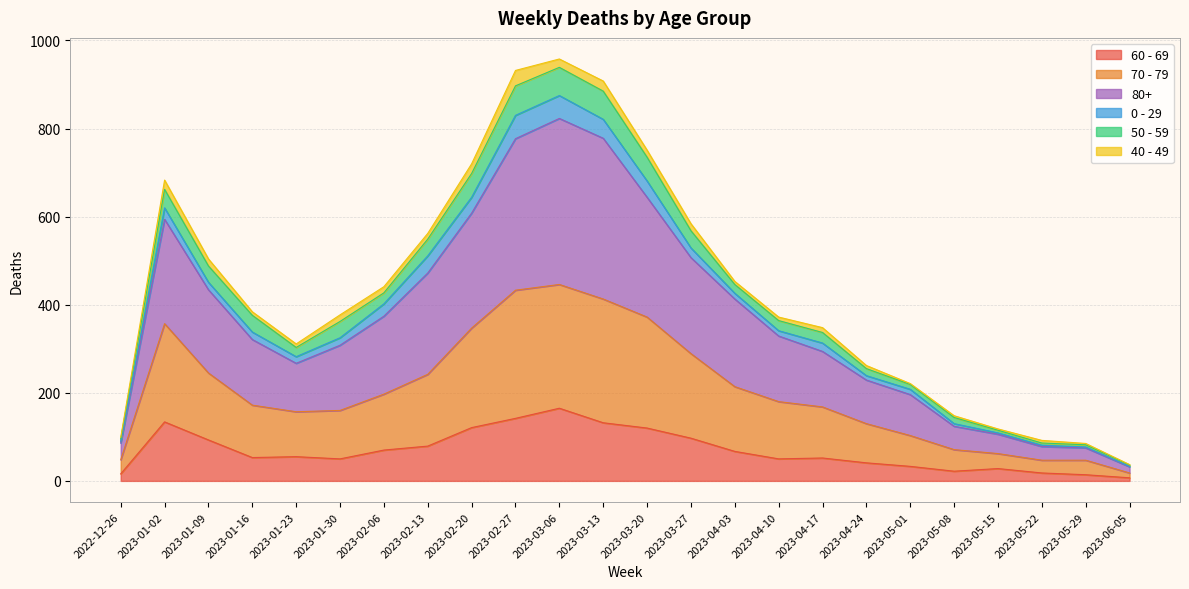

True or false: 60 - 69 and 80+ intersect in this chart.

False